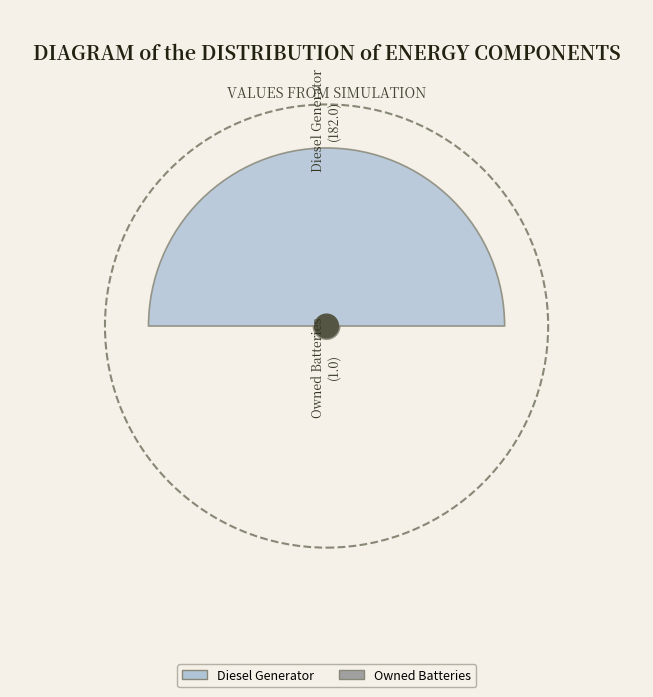

What percentage is NOT represented by Owned Batteries?

99.5%